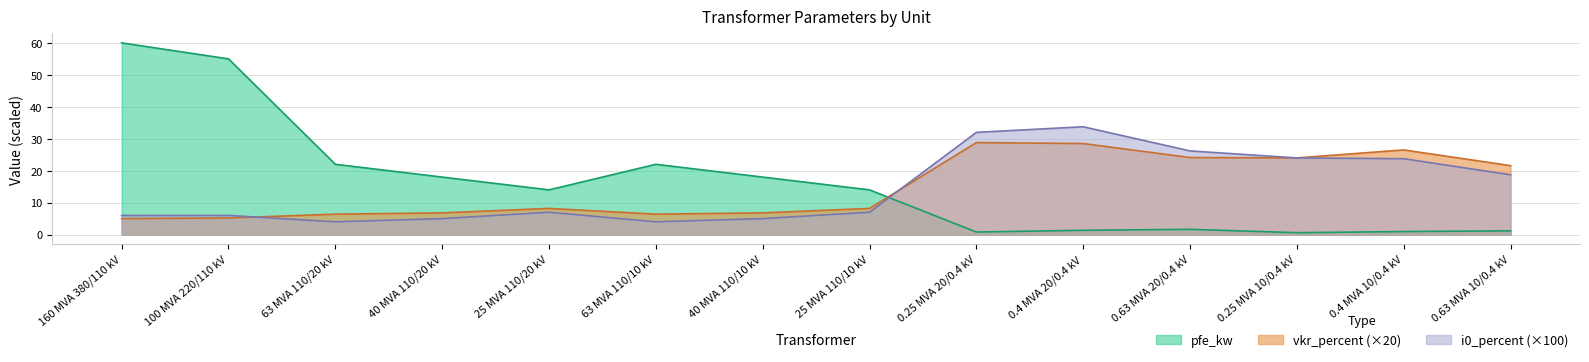

Between 0.63 MVA 10/0.4 kV and 0.25 MVA 20/0.4 kV, which is larger?

0.63 MVA 10/0.4 kV